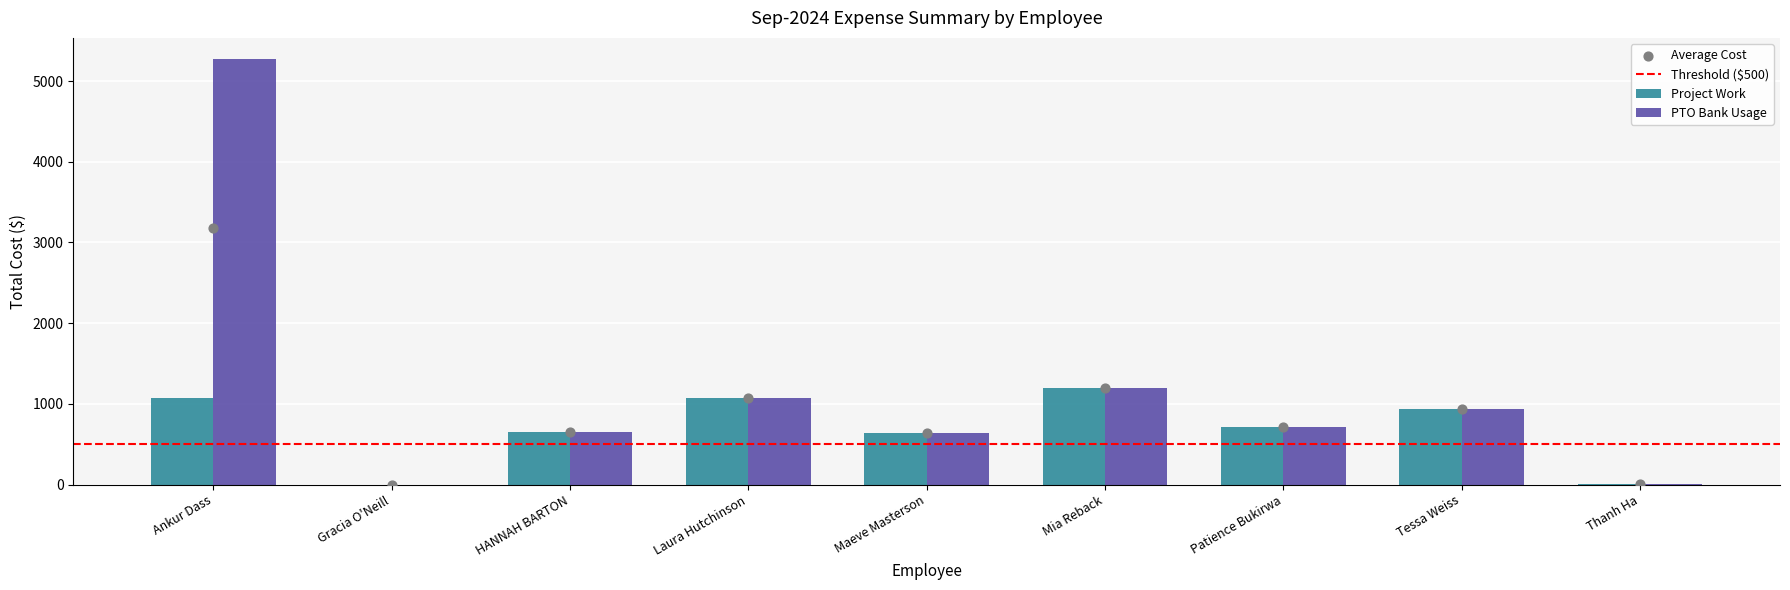

What is the change in value from Ankur Dass to Tessa Weiss?

-4339.0